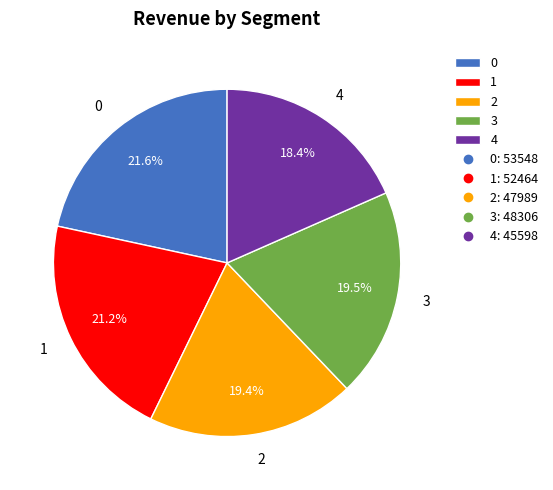

To the nearest percent, what is the combined percentage of 4 and 3?

38%